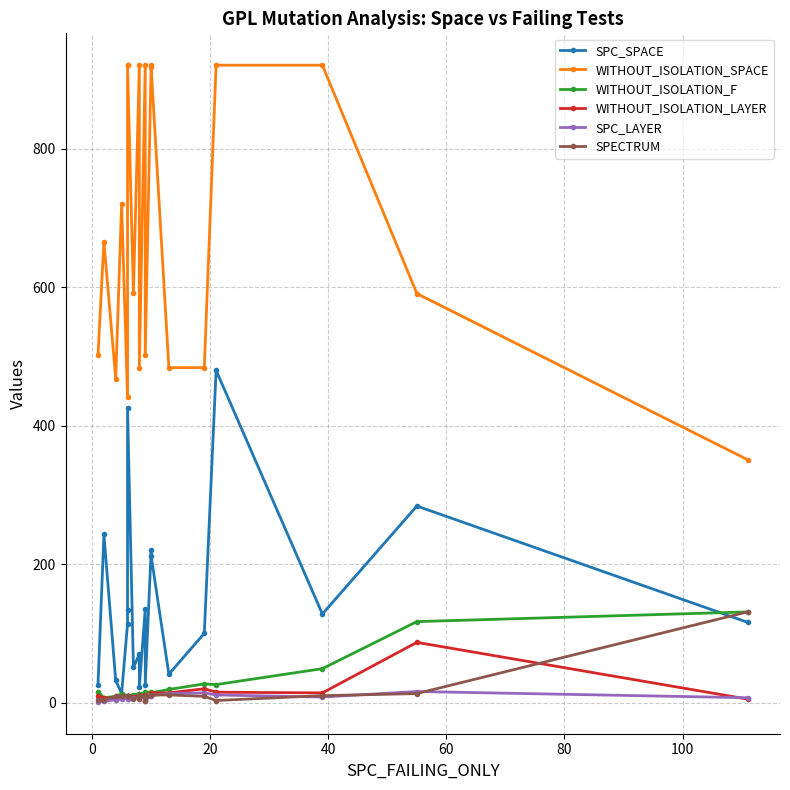

The value of SPECTRUM at 40 is 14. True or false?

False